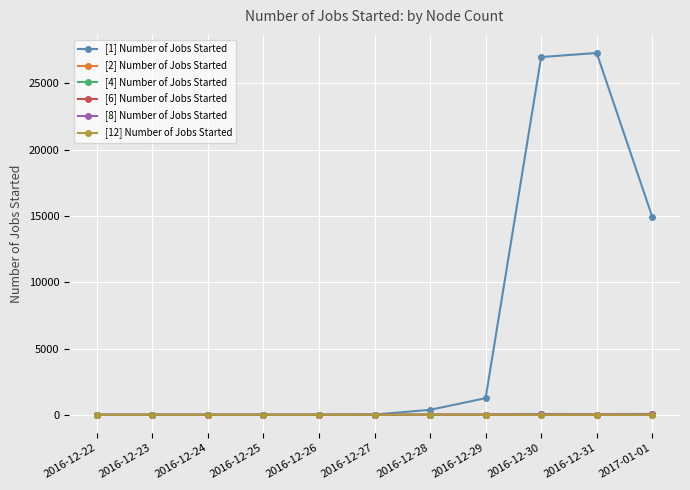

What is the label of the 8th point from the right?

2016-12-25